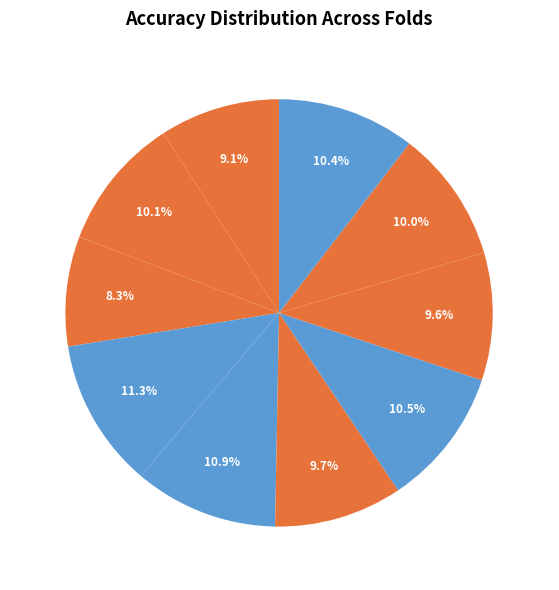

Between Fold 1 and Fold 5, which is larger?

Fold 5